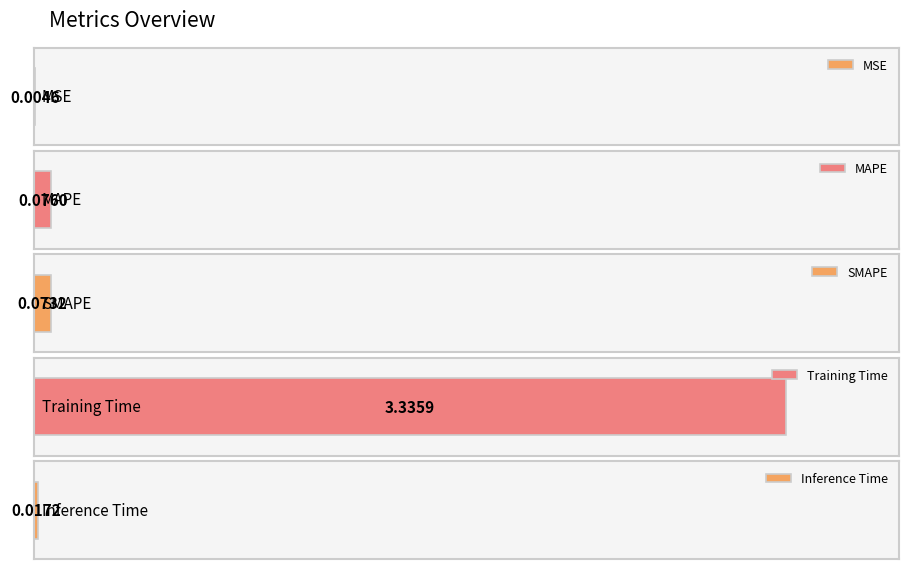

What is the average value?

0.7